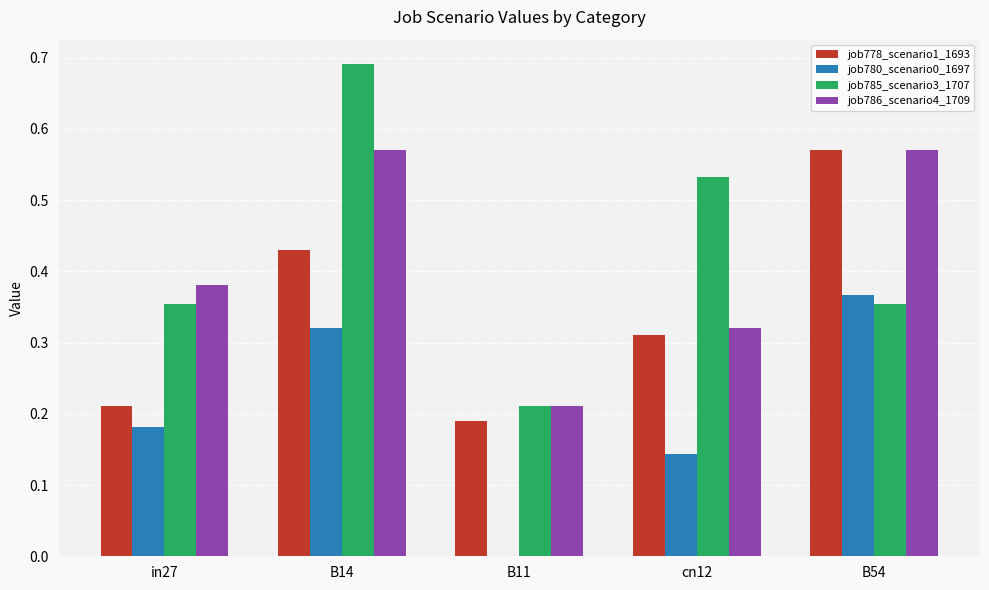

Which label corresponds to the largest value in the chart?

B14